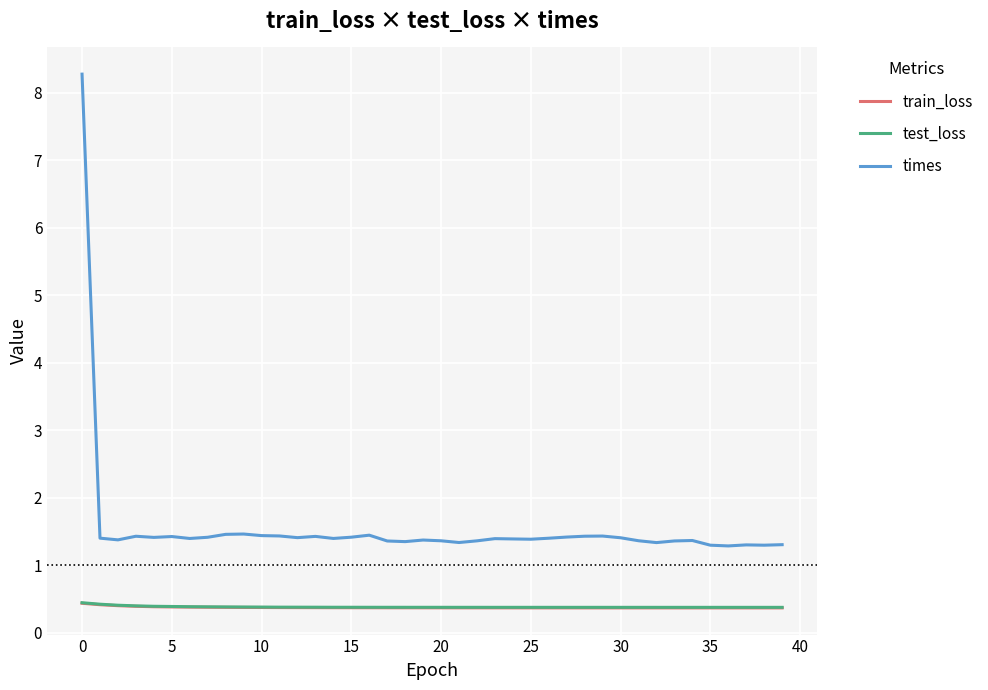

True or false: train_loss and test_loss cross at least once.

False